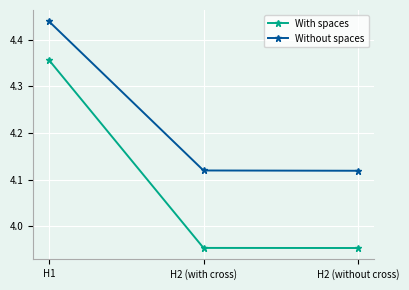

What is the total value across all series at H2 (with cross)?

8.1